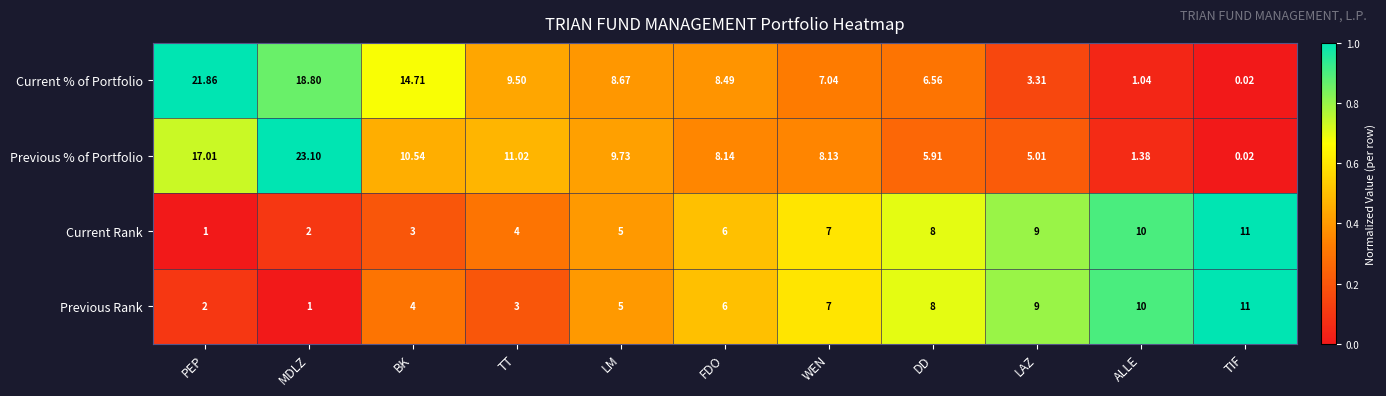

What is the spread (max minus min) of values at TT?

8.0